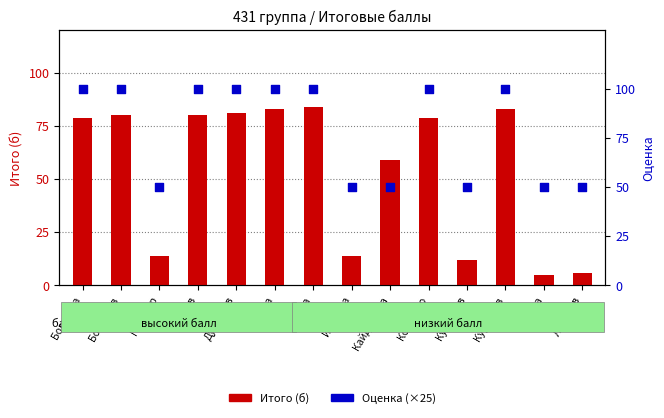

At how many categories does at least one series exceed 76?

8